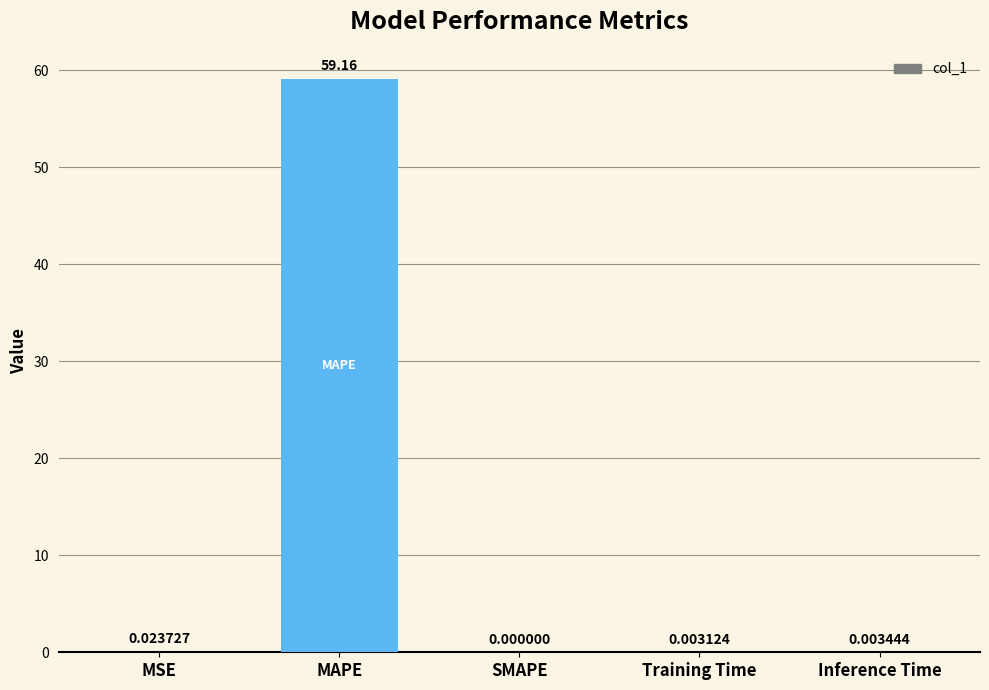

Where is the data nearest to the value 29?

MSE